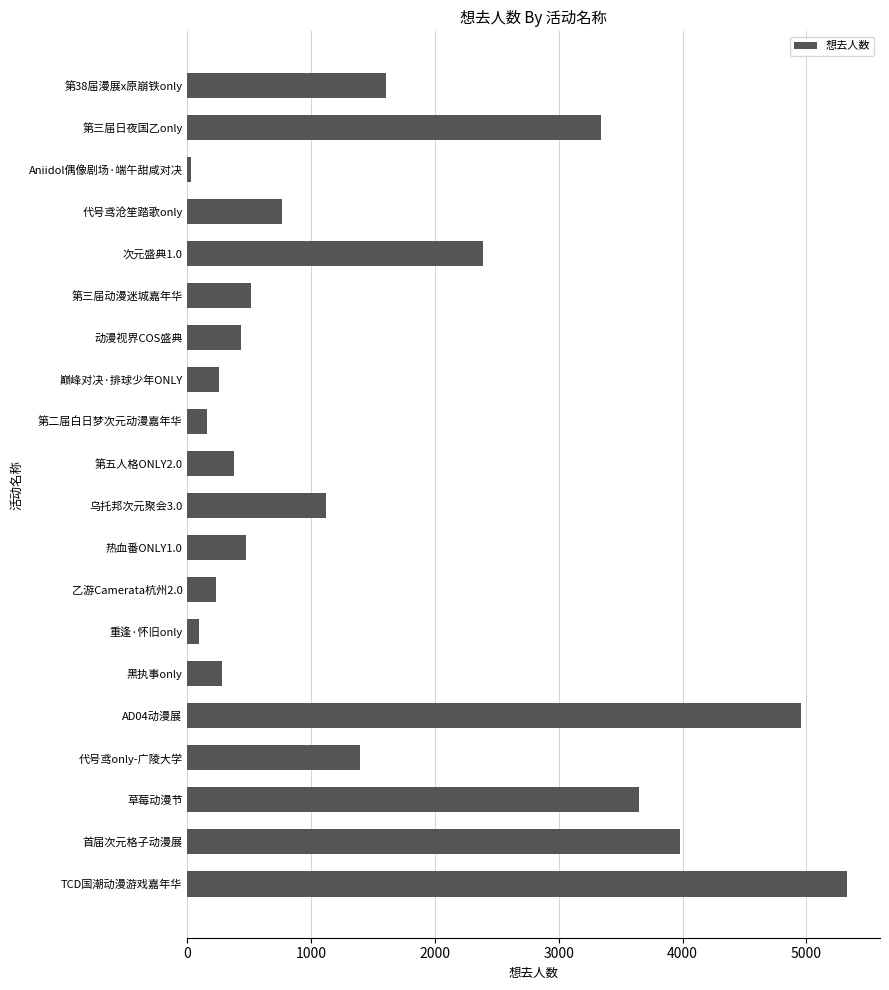

True or false: the data shows 3647 at 草莓动漫节.

True